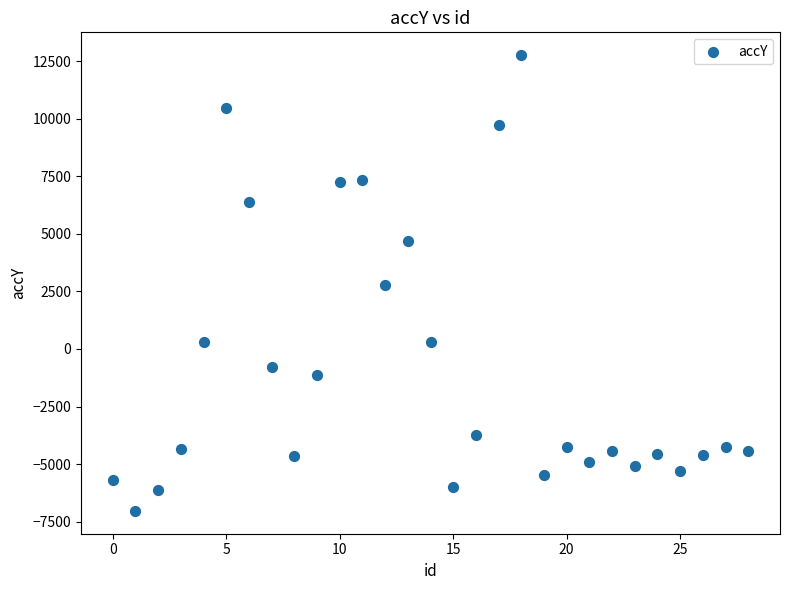

What is the range of Y values (max minus min)?

19788